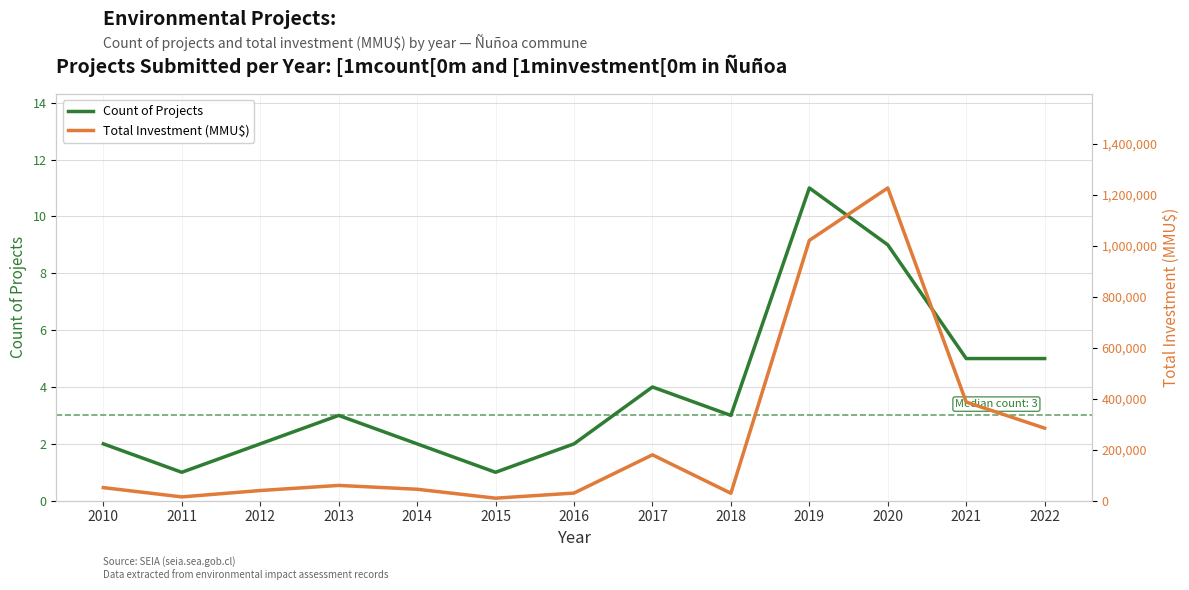

Between 2013 and 2020, which series saw the biggest shift?

Total Investment (MMU$)